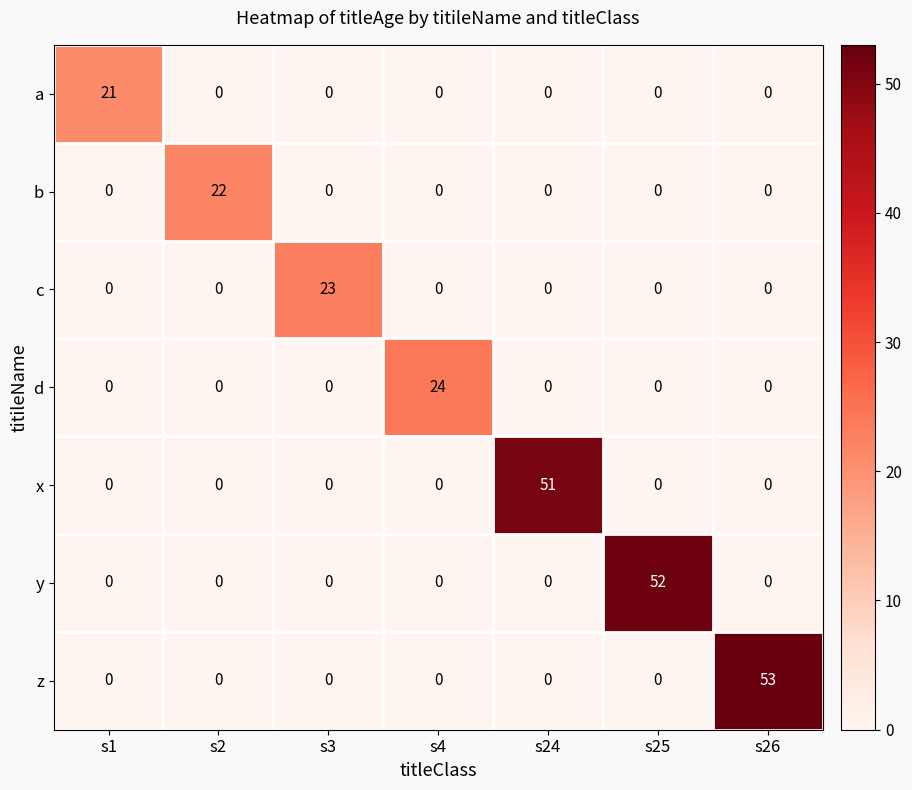

How many data points in a are above 0?

1